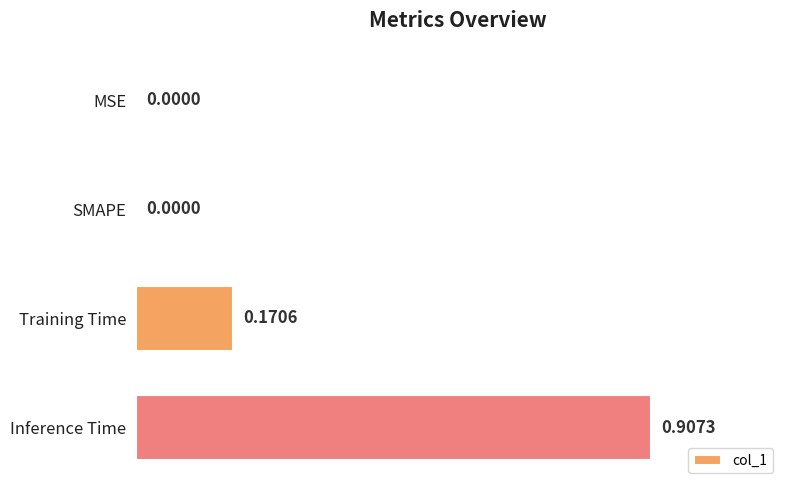

Which category has the highest value across all series?

Inference Time